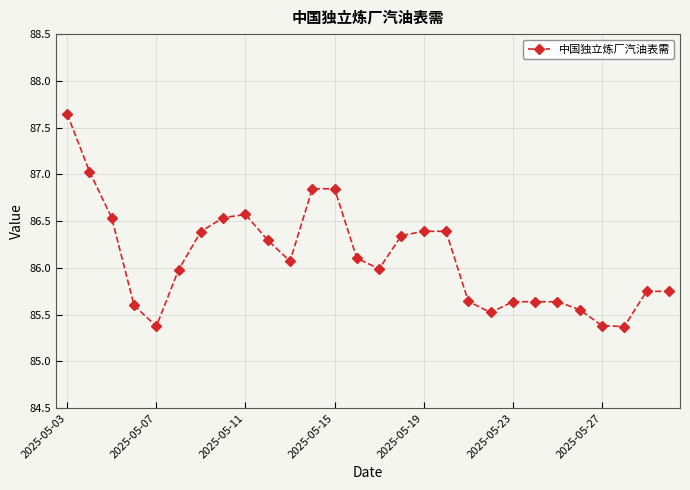

How many categories are shown in the chart?

28